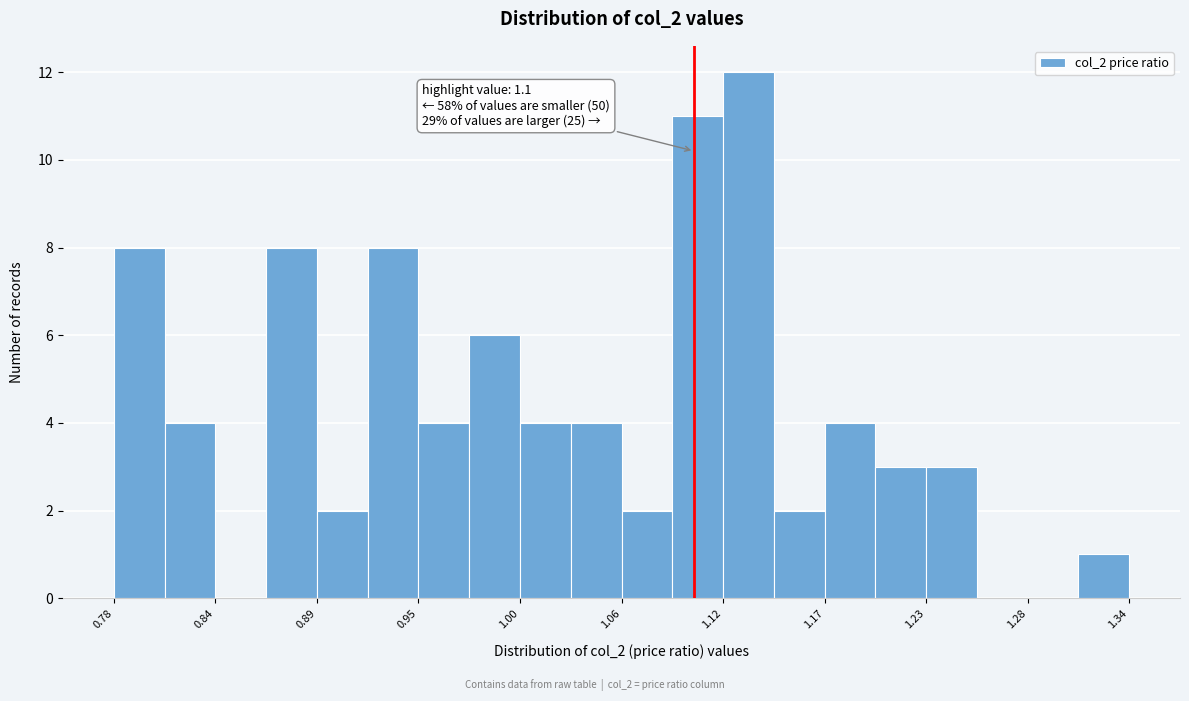

Read against the x-axis, roughly where is the centre of the tallest bar?

1.13